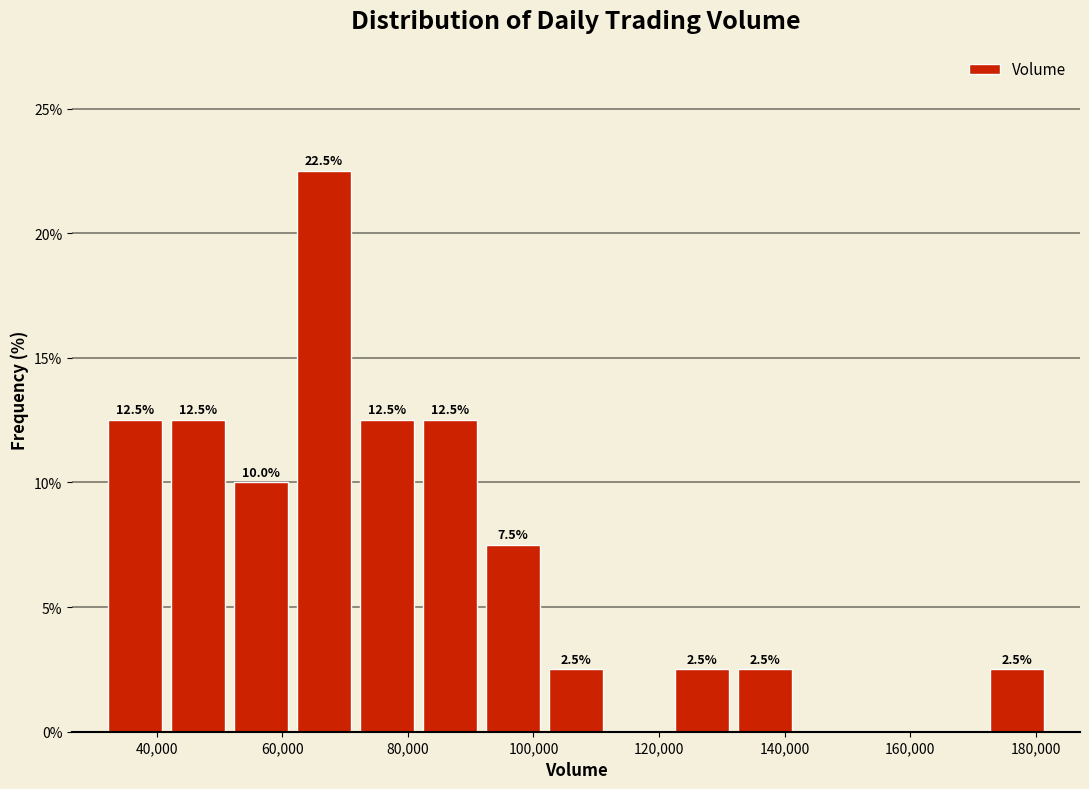

Which range on the x-axis has the tallest bar?

62000 to 72000